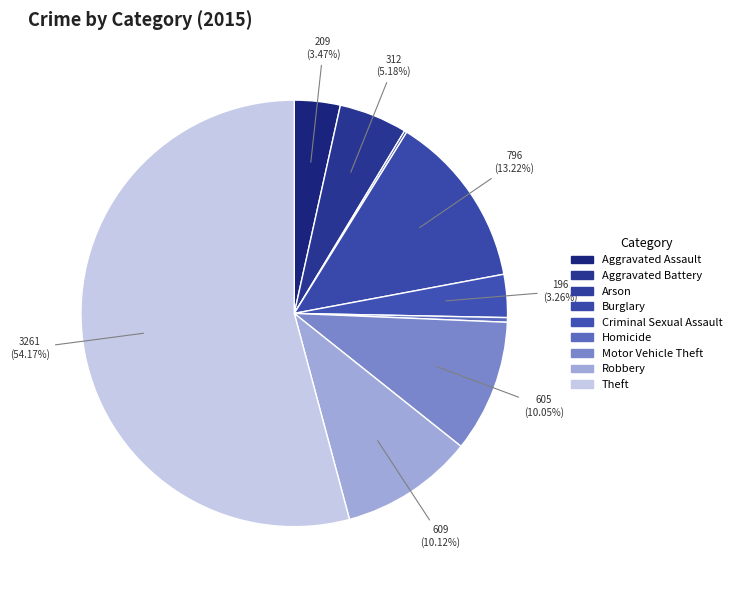

How many slices are in this pie chart?

9